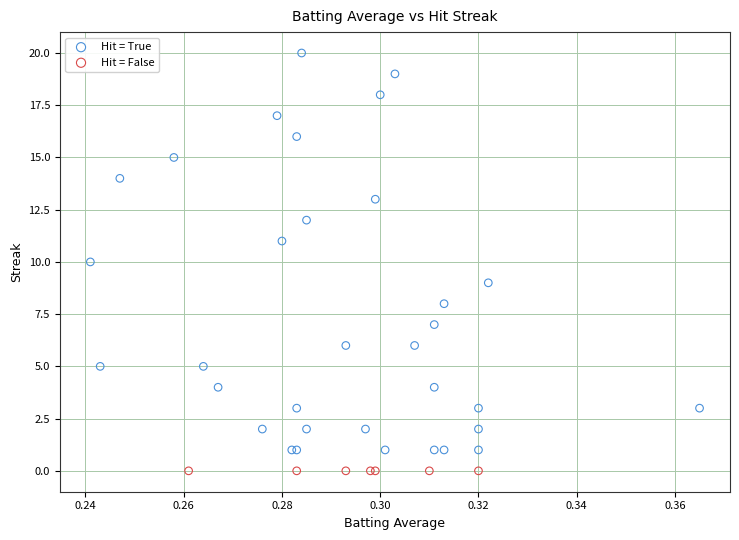

What are all the series names shown in the legend?

Hit = True, Hit = False